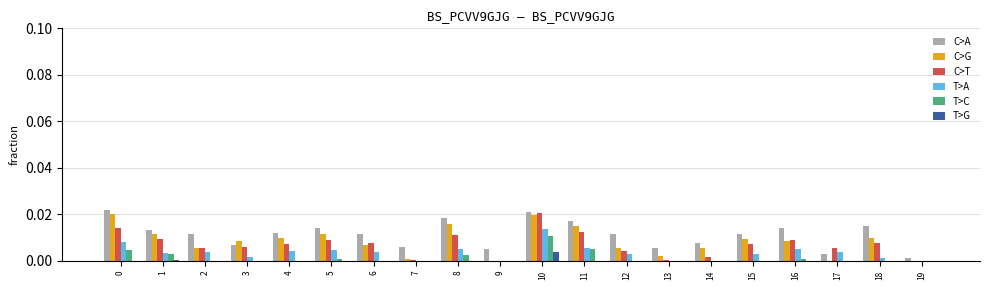

What are all the series names shown in the legend?

C>A, C>G, C>T, T>A, T>C, T>G